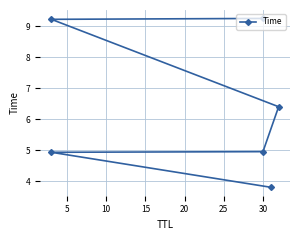

True or false: there are more than 1 points higher than both neighbors.

False